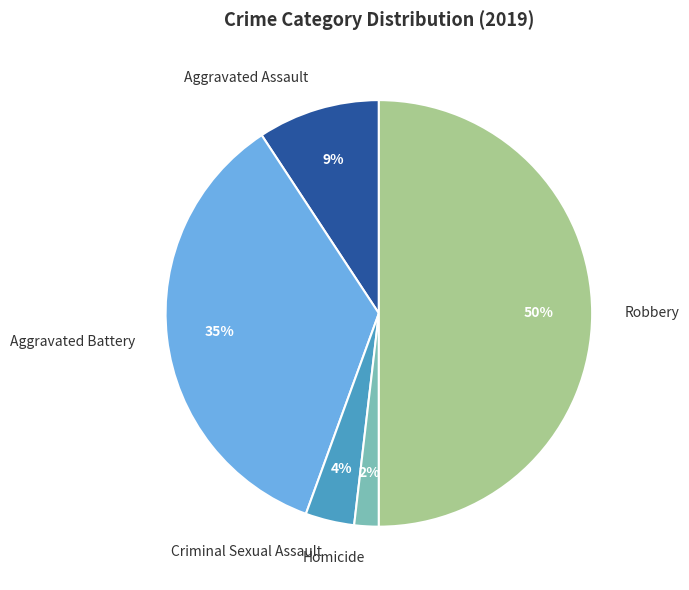

Count the number of slices in the pie.

5